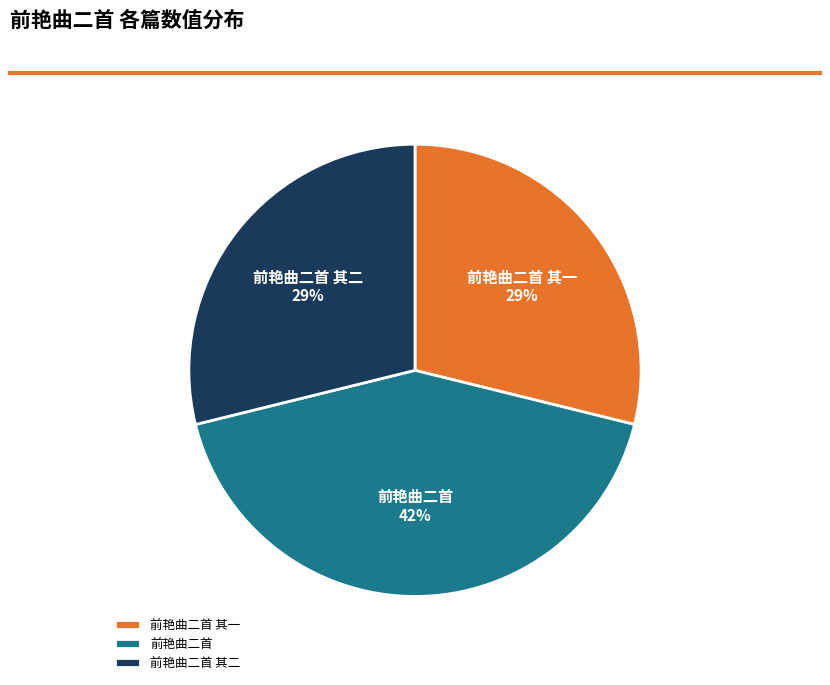

Combined, do 前艳曲二首 and 前艳曲二首 其二 account for over 50%?

Yes